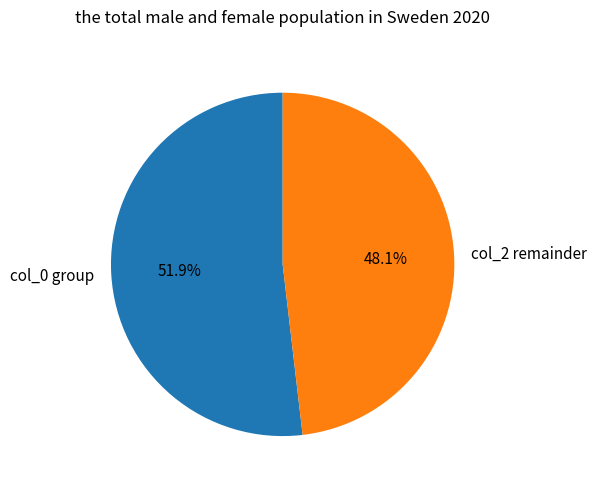

What is the ratio of the value at col_2 remainder to the value at col_0 group?

0.9